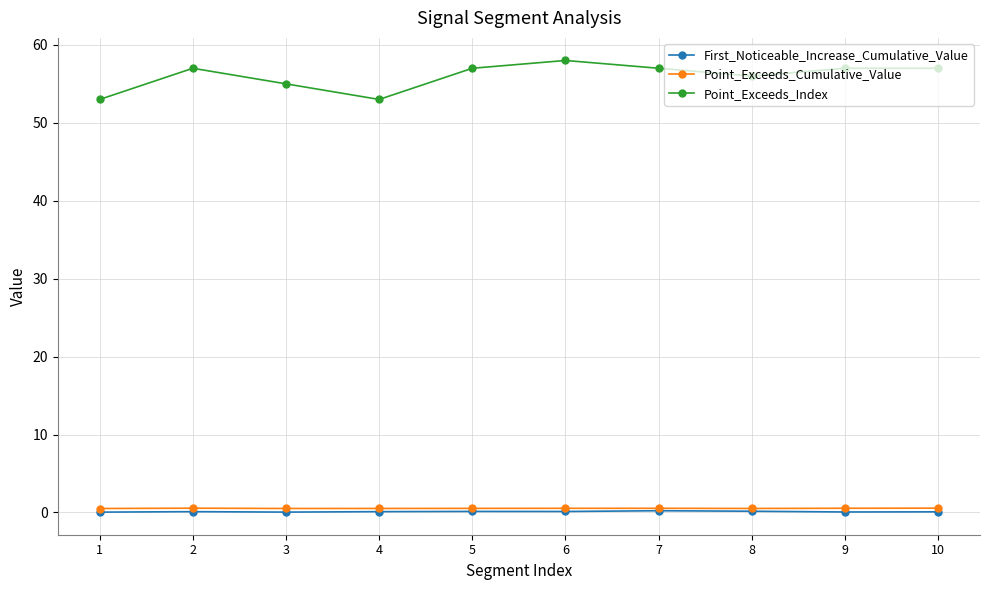

Is this an area chart (filled region under the line)?

No